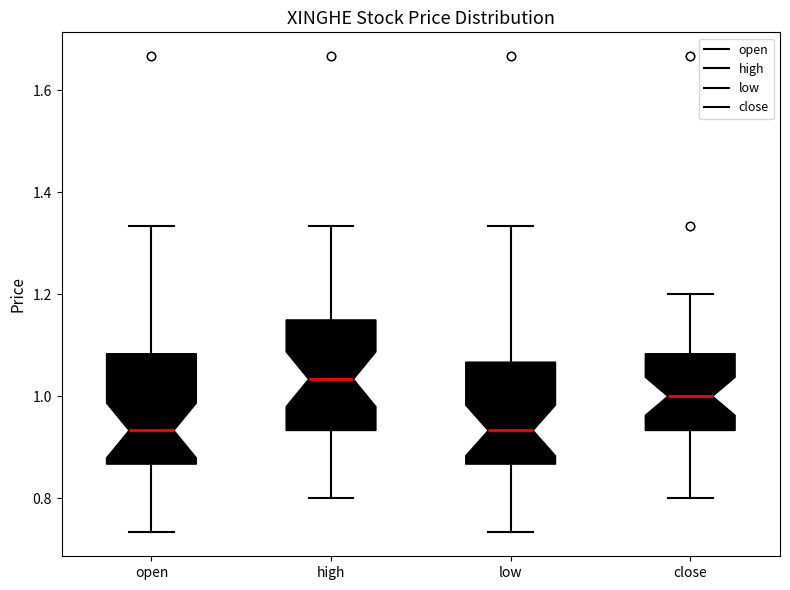

Where does the upper whisker of the box for high end on the y-axis? The values are not printed on the chart, so give them approximately, as read against the axis.

1.34